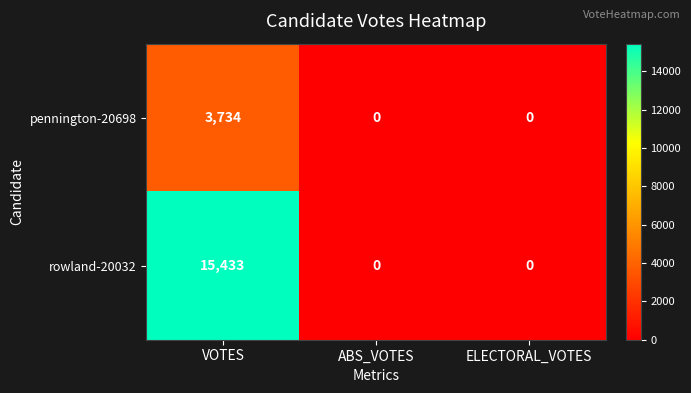

At how many categories does at least one series exceed 186?

1